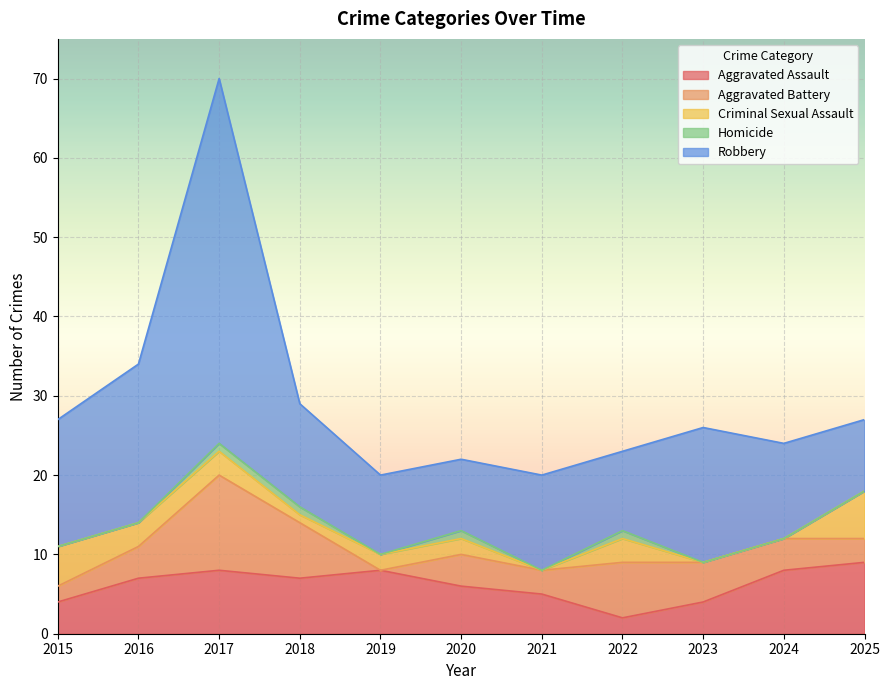

Rank the series by their maximum value, from highest to lowest.

Robbery, Aggravated Battery, Aggravated Assault, Criminal Sexual Assault, Homicide